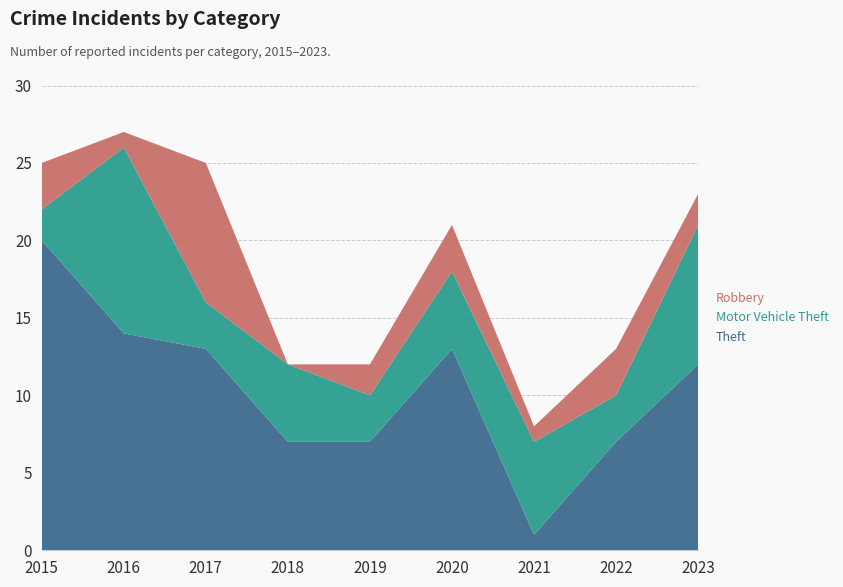

Reading left to right, transcribe all the data shown in this chart.

Theft: 20	14	13	7	7	13	1	7	12
Motor Vehicle Theft: 2	12	3	5	3	5	6	3	9
Robbery: 3	1	9	0	2	3	1	3	2